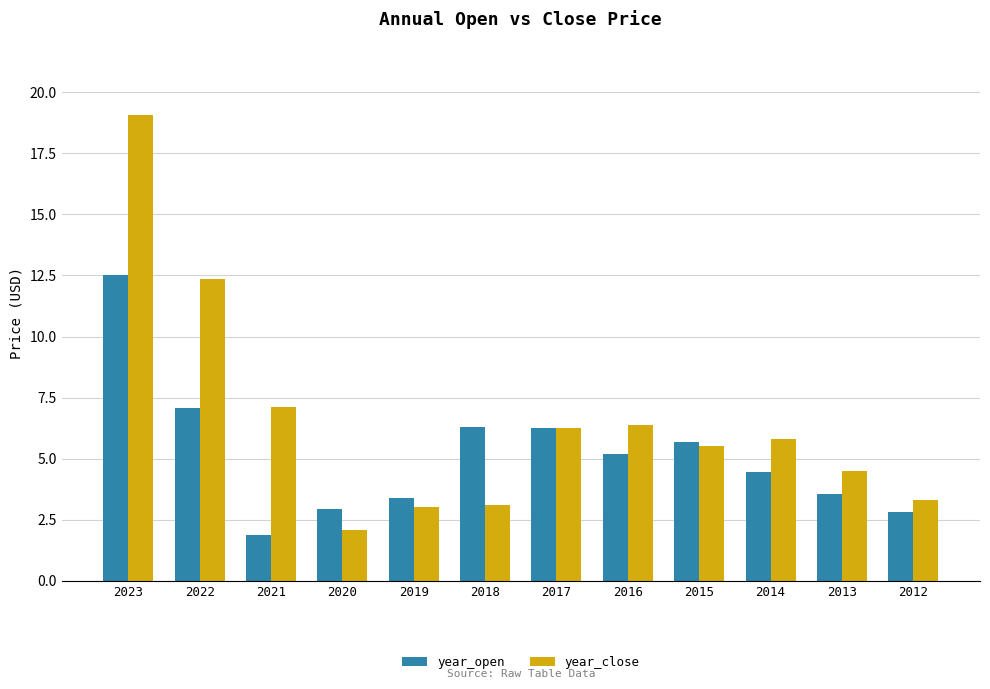

List the series in order of their peak value, highest first.

year_close, year_open